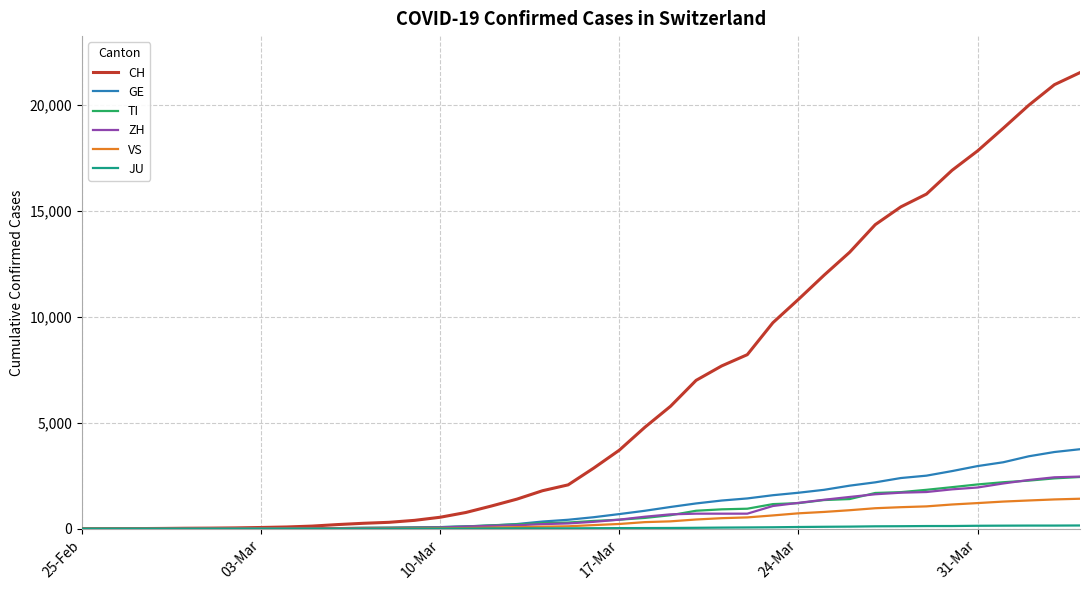

Which series has the largest range (max minus min)?

CH